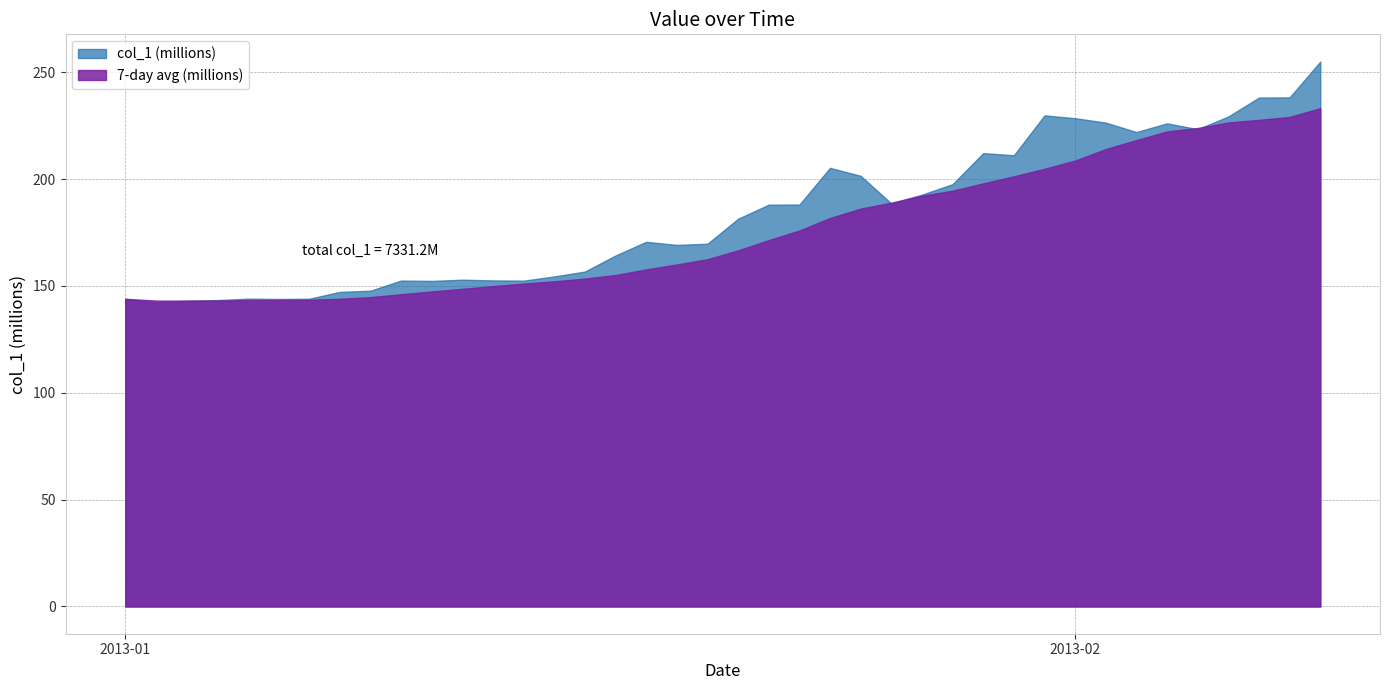

What is the ratio of the value at 2013-01-09 to the value at 2013-01-03?

1.0